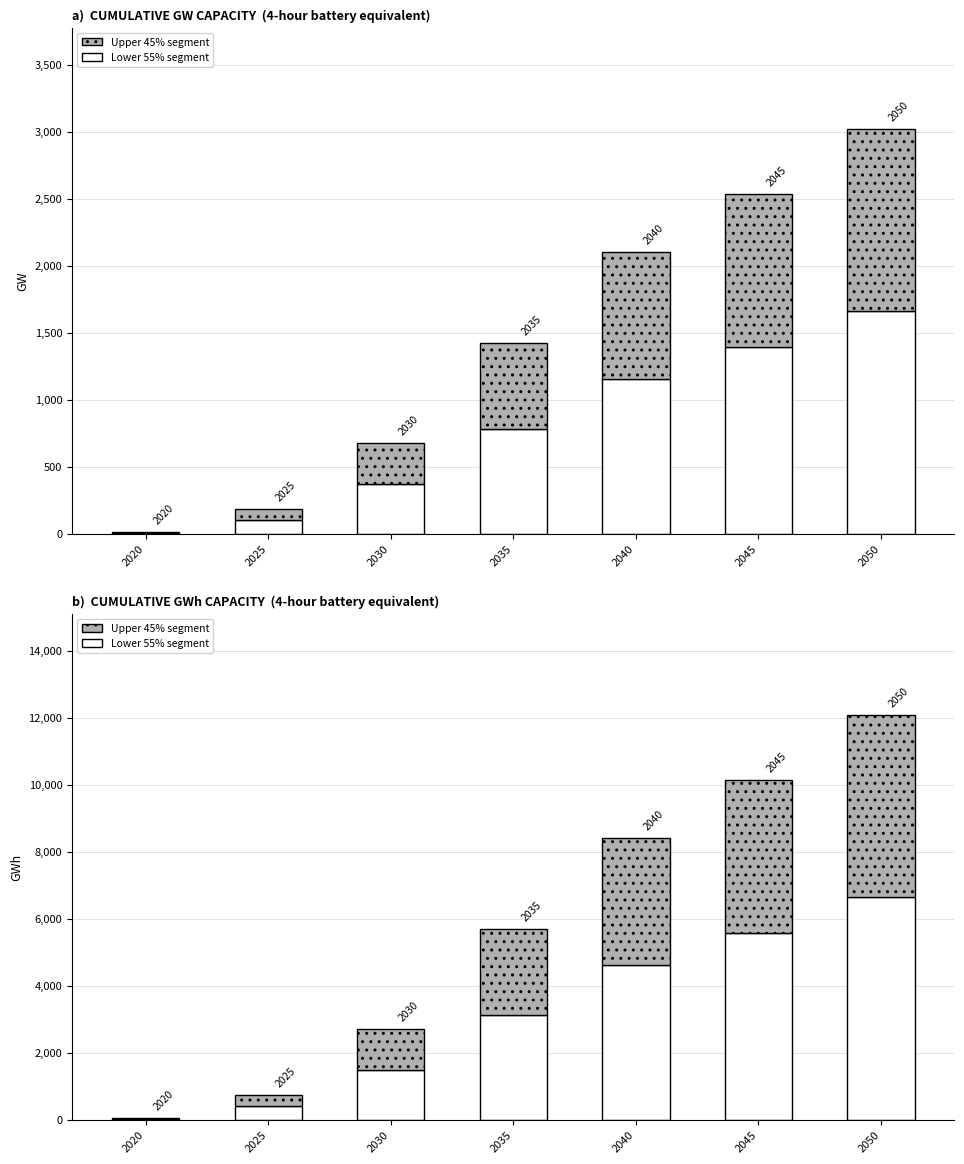

How many bars are there in total?

28